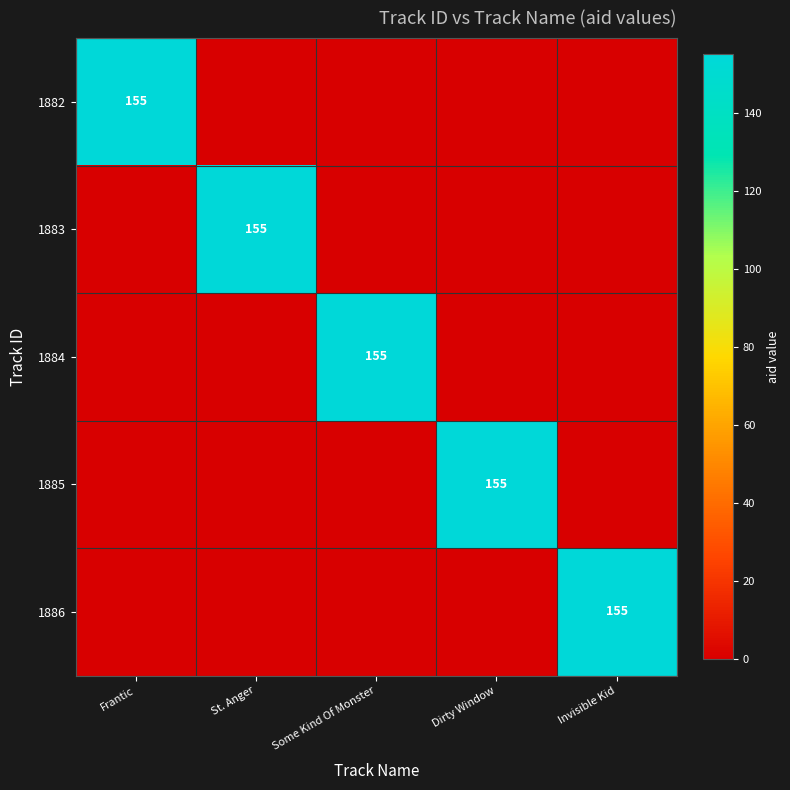

The value of 1886 at Invisible Kid is 274. True or false?

False